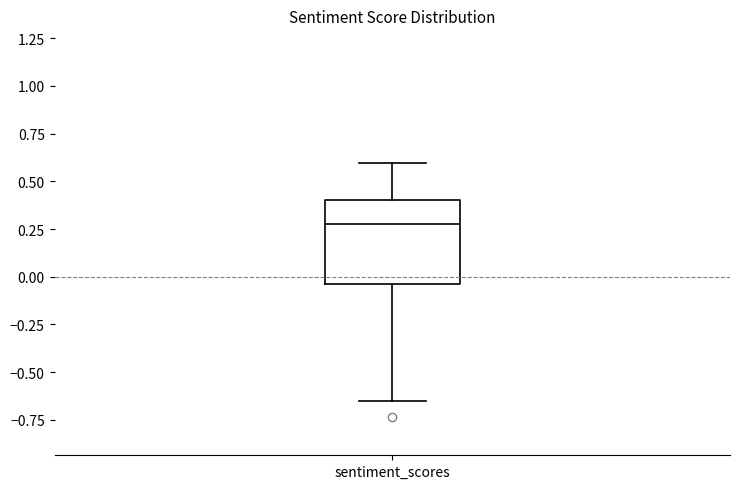

Transcribe this box plot: give where the median line is, the range the box spans, and where the two whiskers end, as read against the y-axis. The values are not printed on the chart, so give them approximately, as read against the axis.

median 0.30, box -0.05 to 0.40, whiskers -0.65 to 0.60